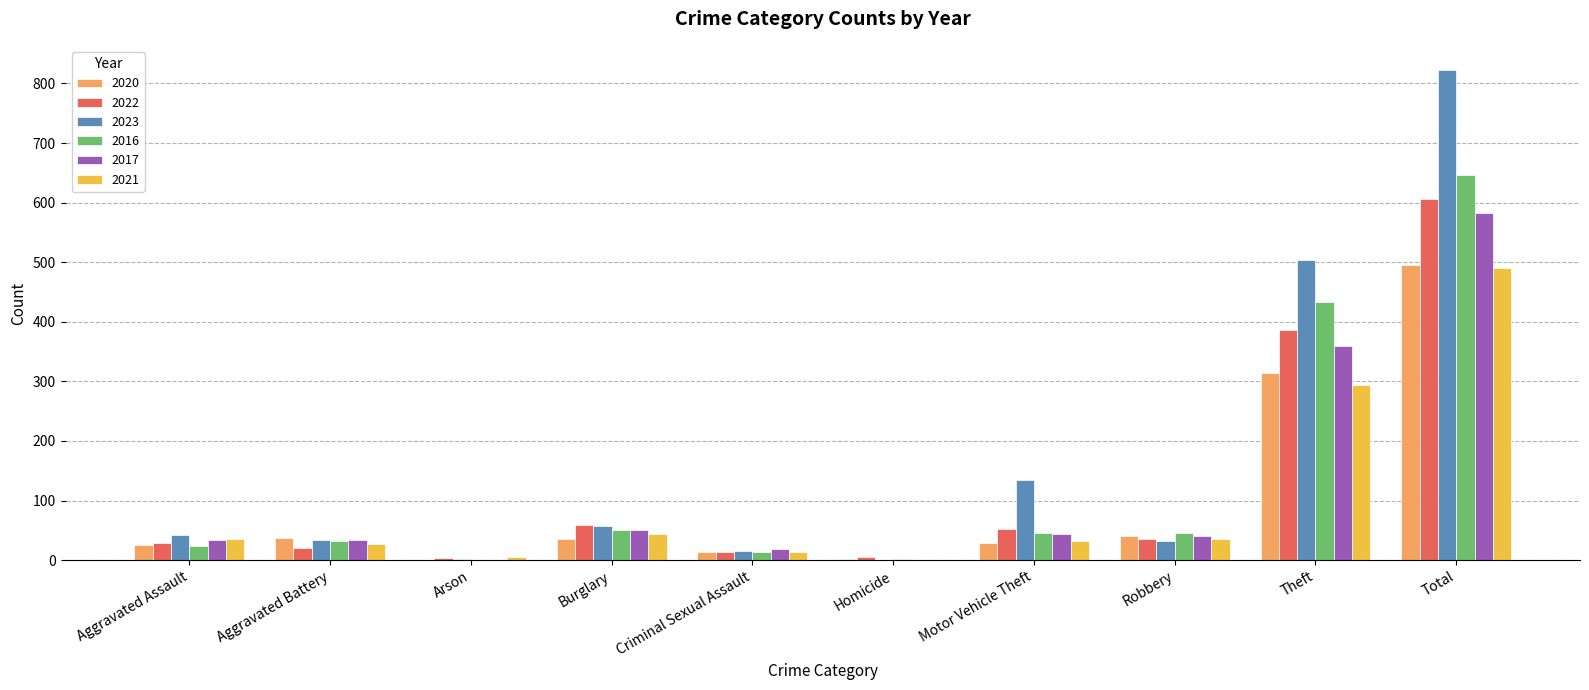

What is the total value across all series at Total?

3644